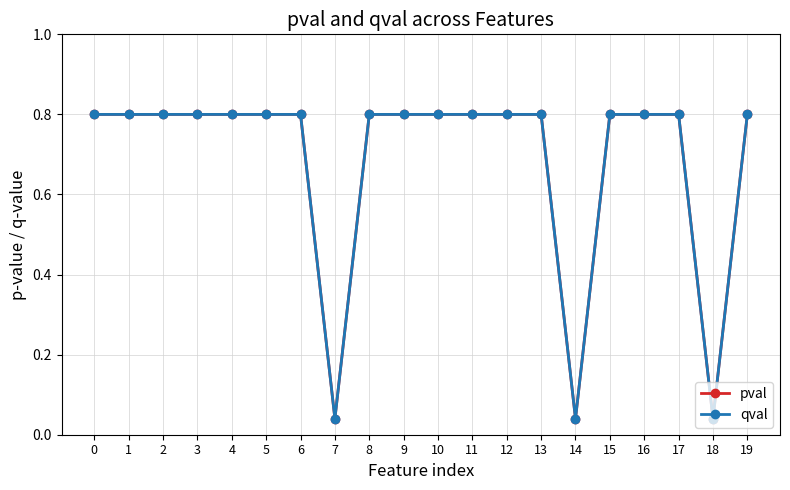

Is this an area chart (filled region under the line)?

No